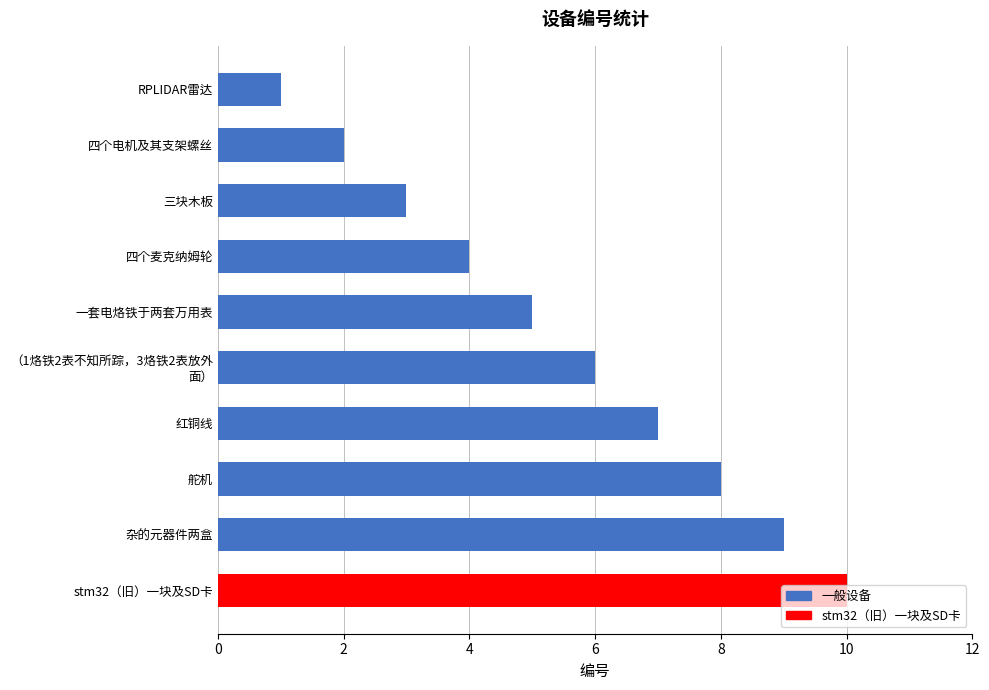

The chart shows a value of 2 at 四个电机及其支架螺丝. True or false?

True